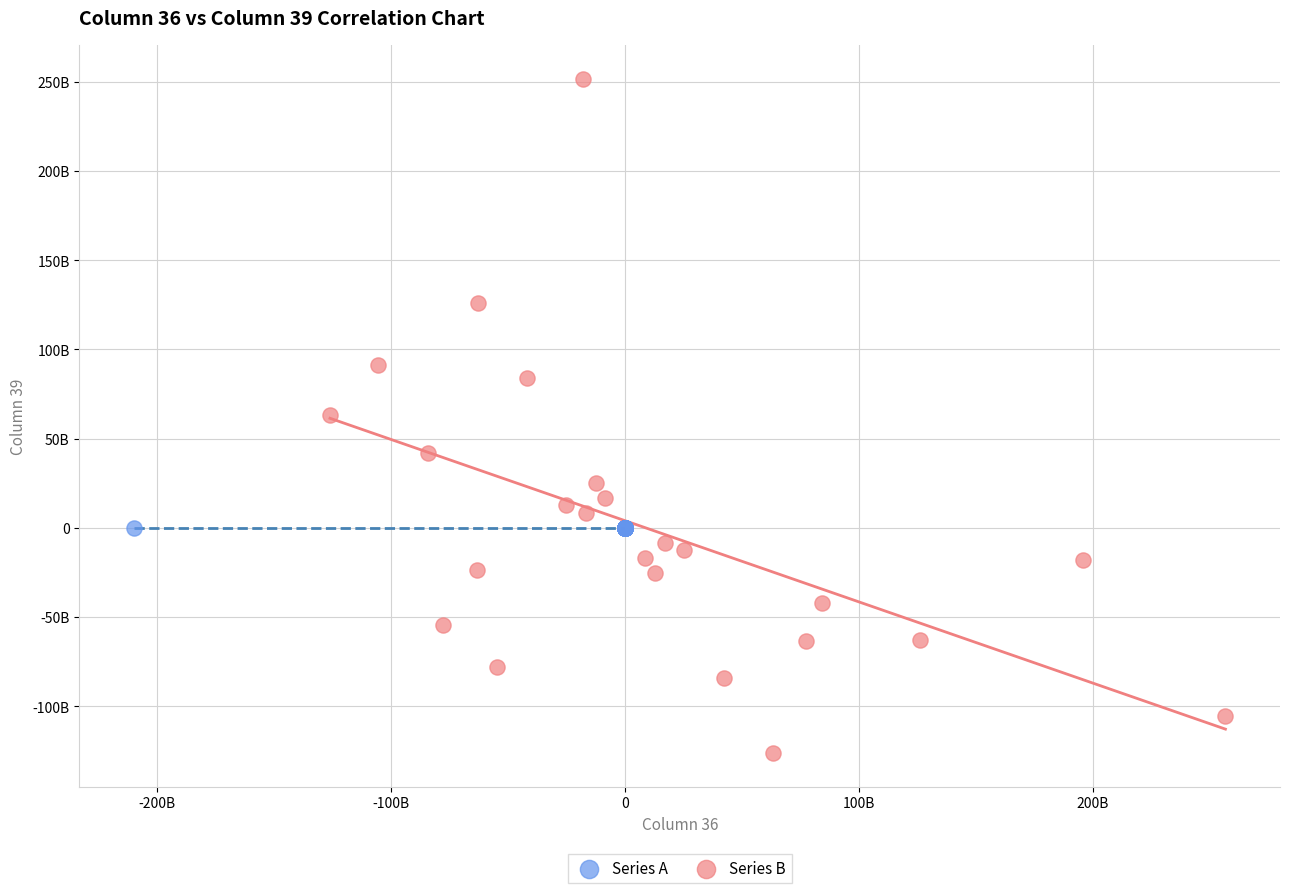

Which series contains the highest Y value?

Series B